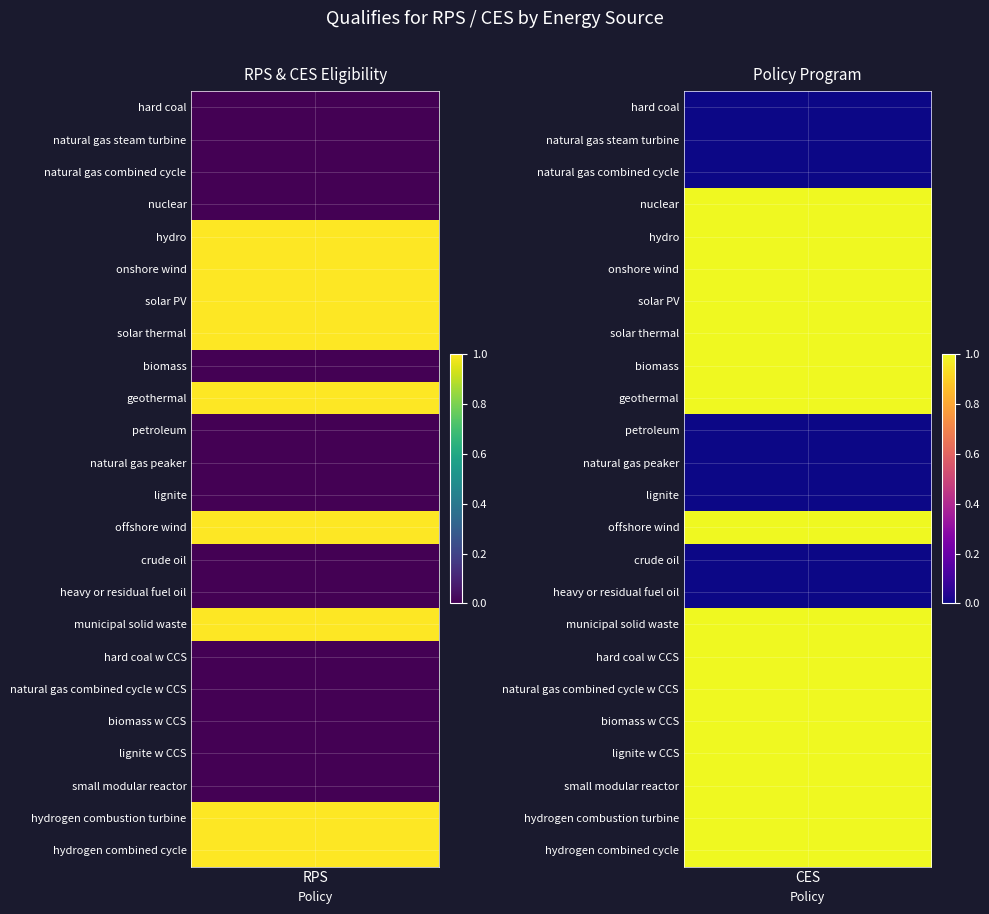

Between hard coal and natural gas steam turbine, which is larger?

hard coal